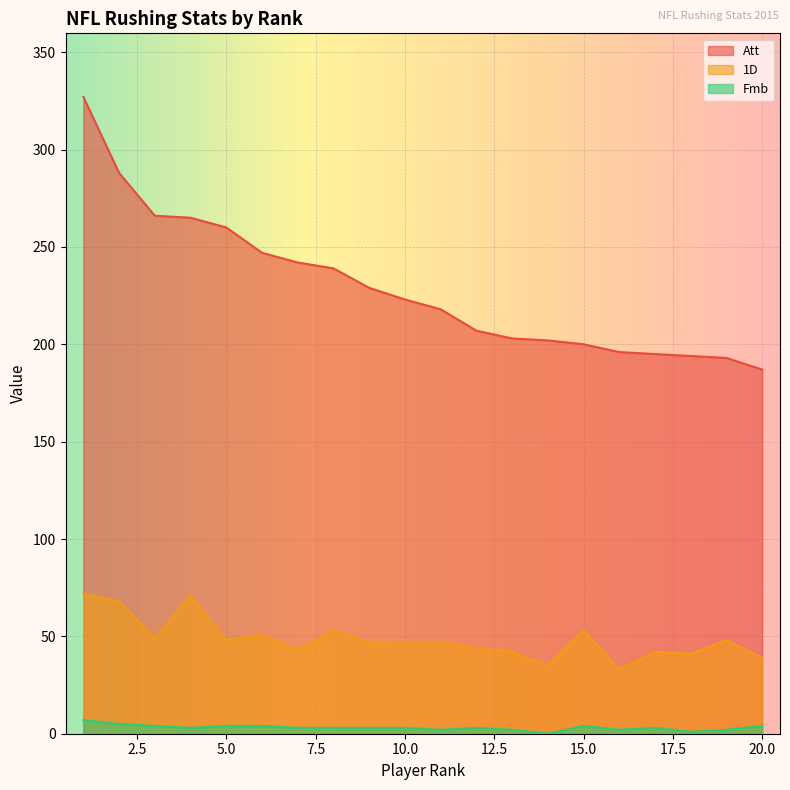

True or false: Fmb and 1D cross at least once.

False